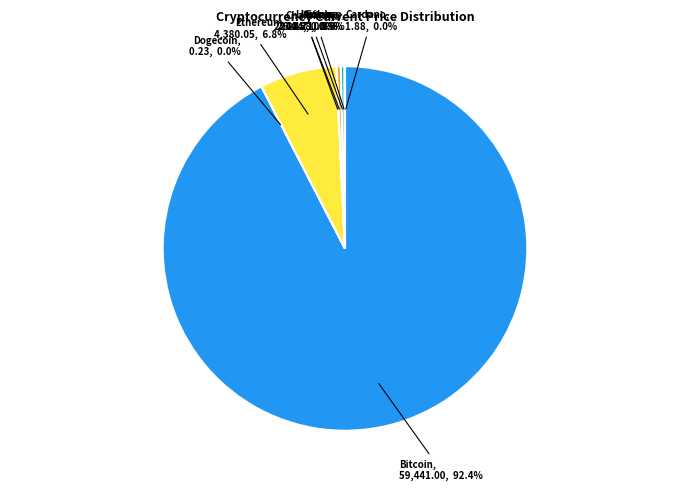

Is there any slice that represents more than half of the pie?

Yes